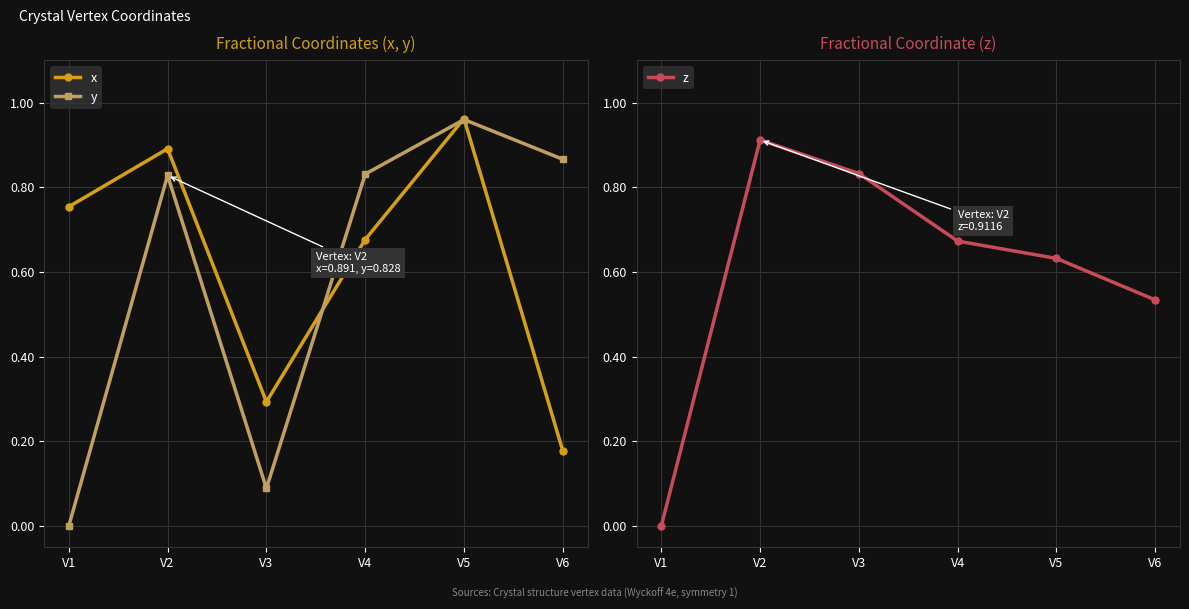

What is the difference between the second highest and second lowest values in the z series?

0.3